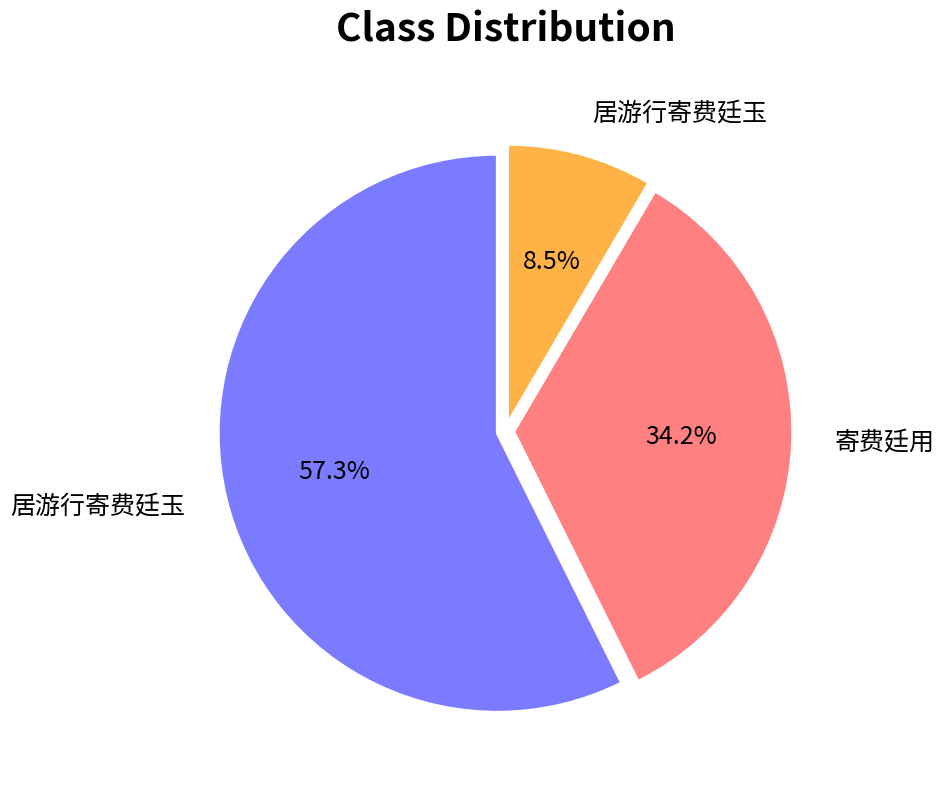

Does any single category account for the majority?

Yes